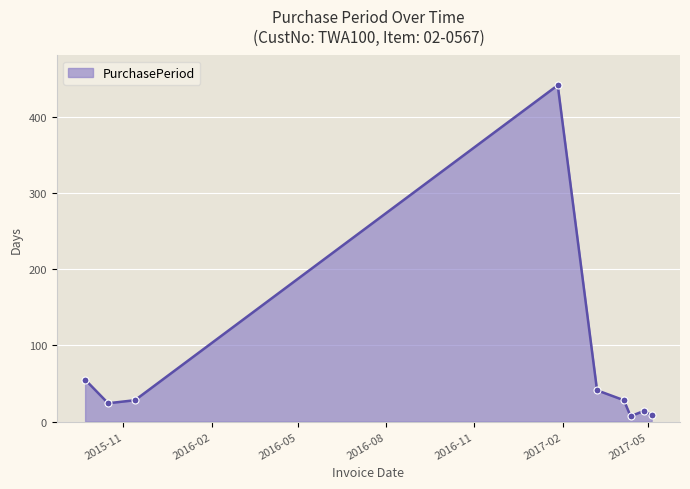

What is the value of the 2nd point from the left?

24